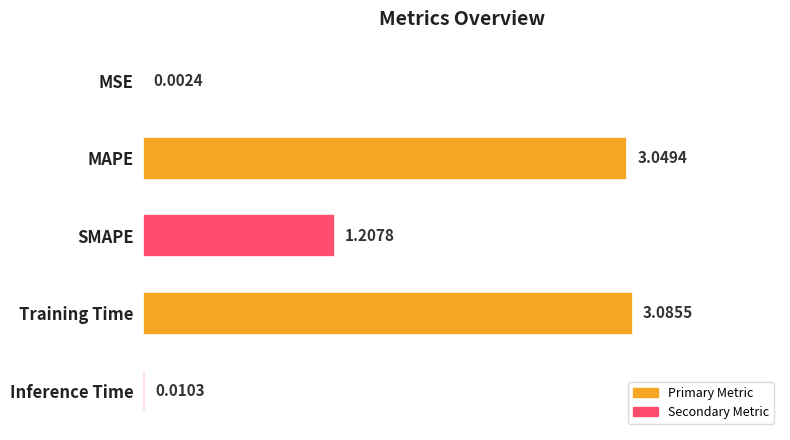

Are the bars horizontal?

Yes